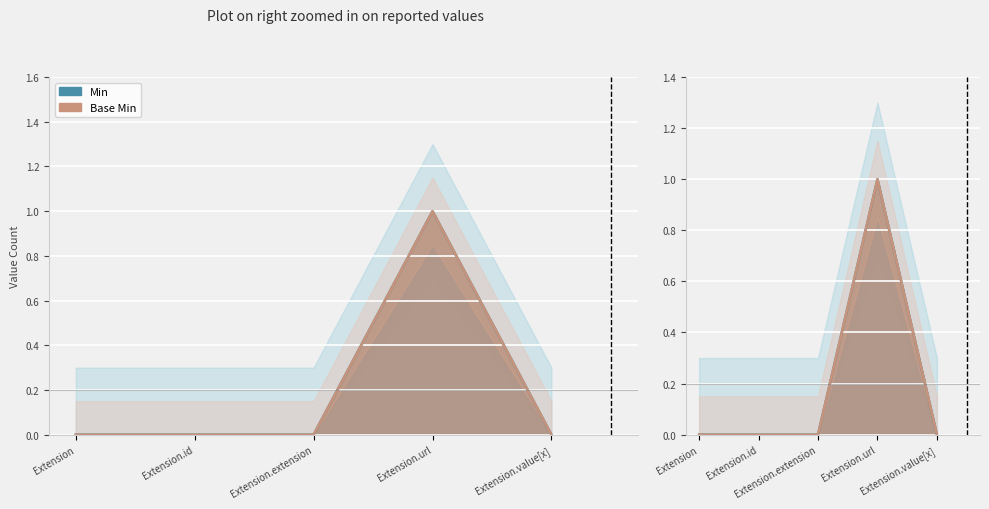

How many lines are shown in the chart?

2